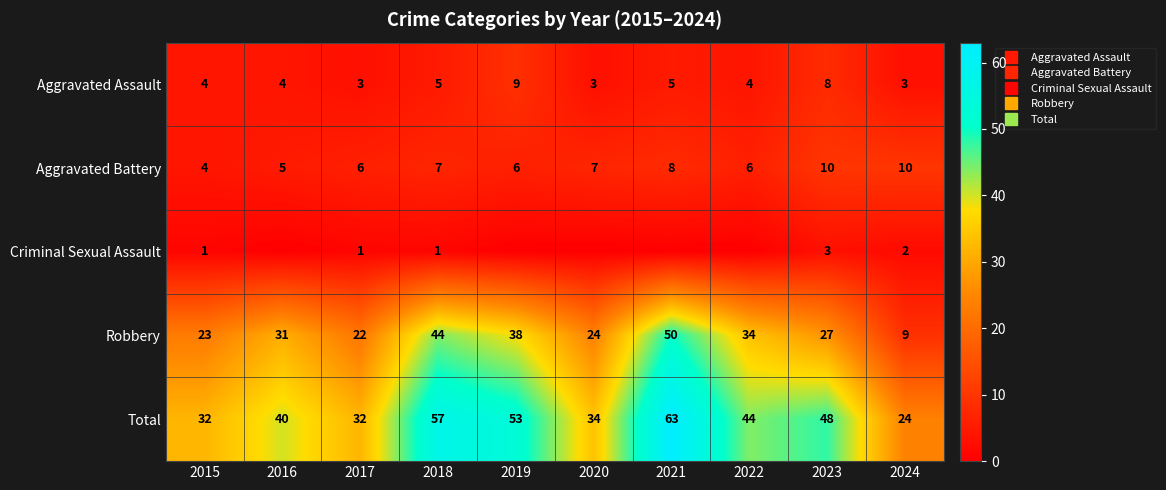

What is the difference between the Criminal Sexual Assault values at 2015 and 2016?

1